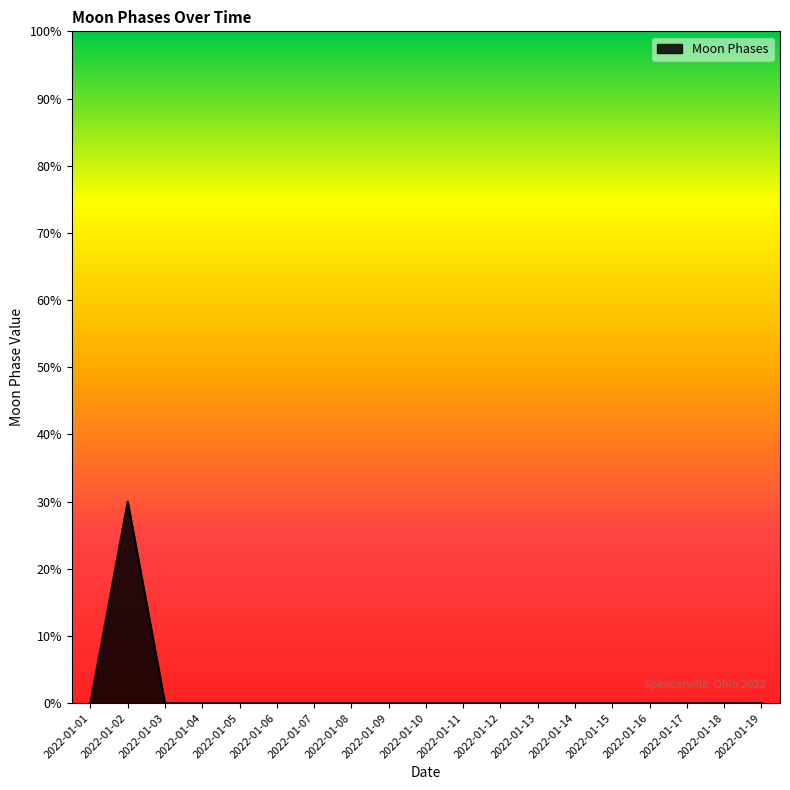

The value at 2022-01-19 is 0. True or false?

True